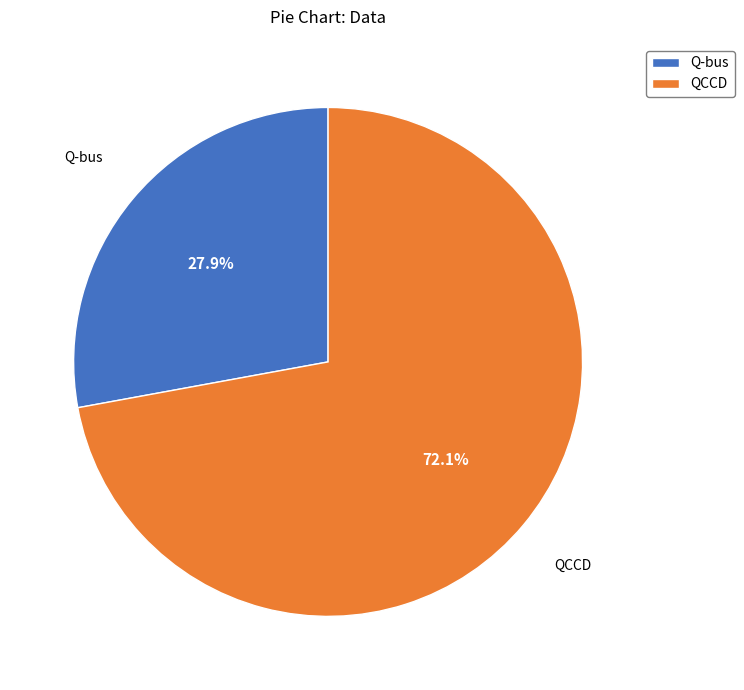

Is it true that QCCD is 72% of the pie?

True